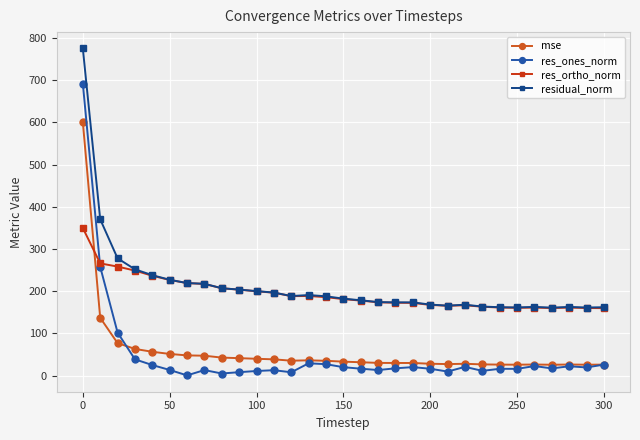

What is the sum of all res_ones_norm values?

1533.9